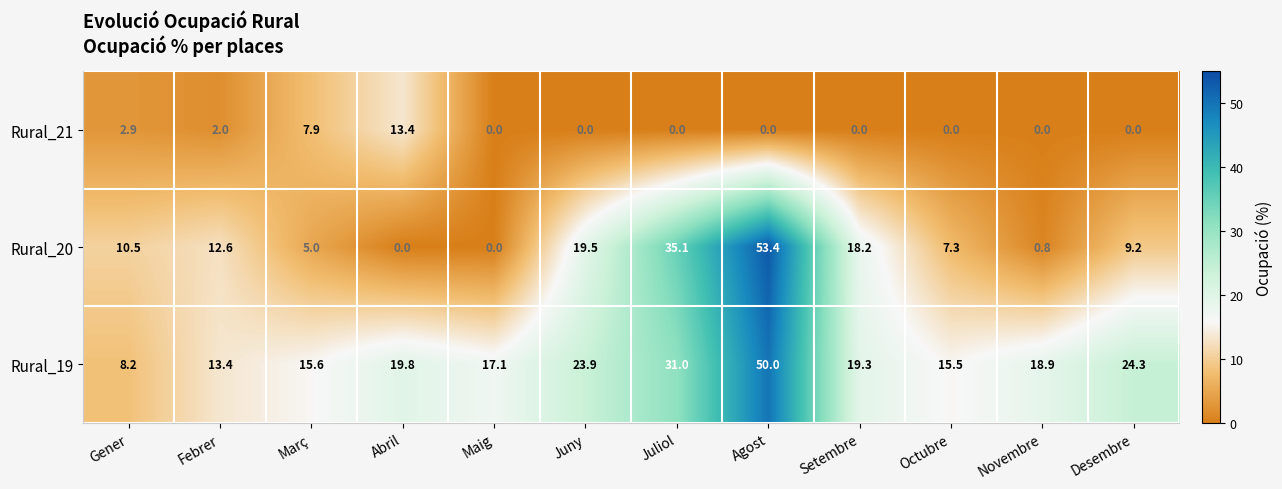

How many positive values does the Rural_20 series have?

10